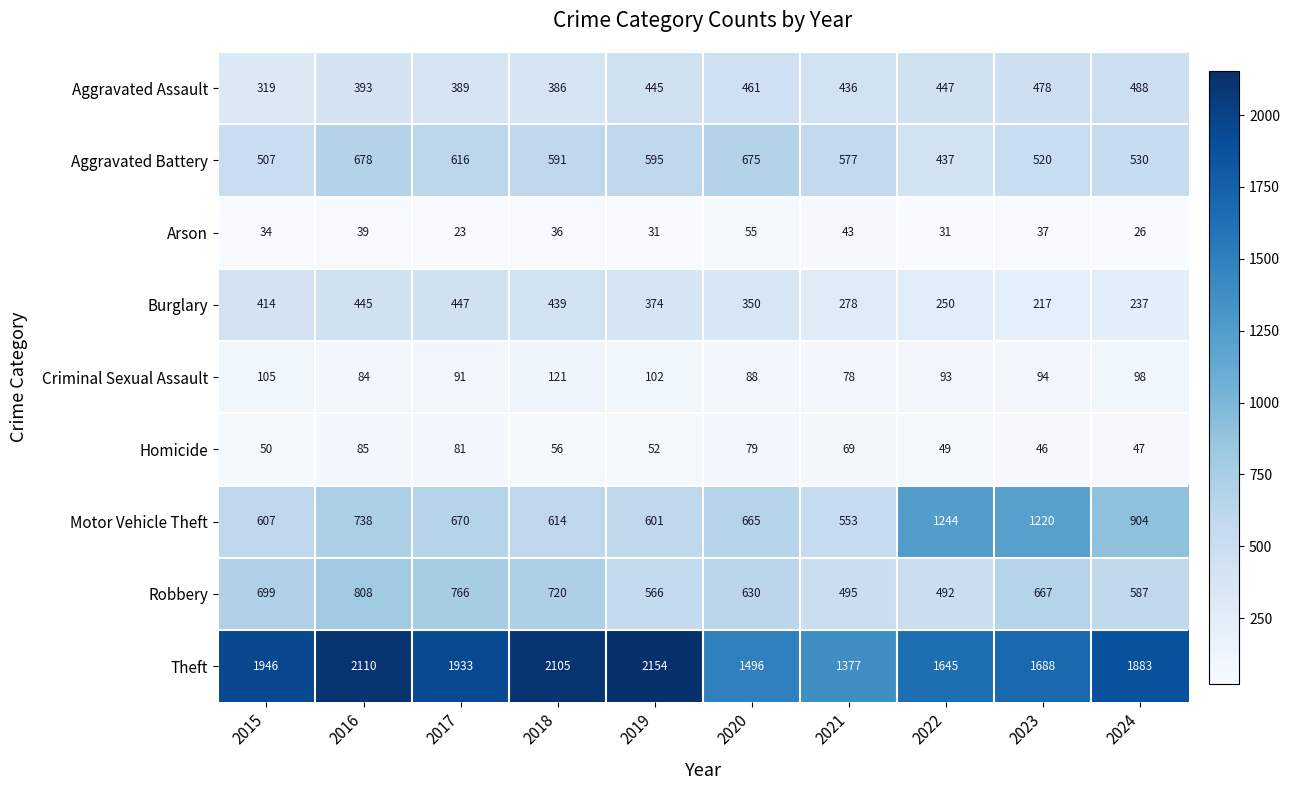

What value does the Homicide series have at 2020?

79